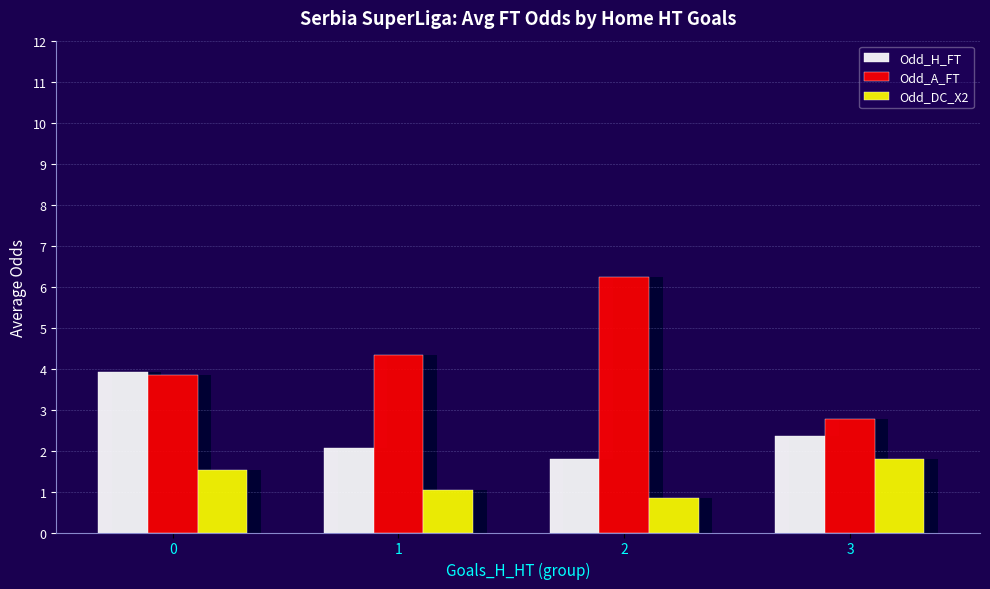

Reading left to right, what are all the values shown in this chart?

Odd_H_FT: 0=3.9	1=2.1	2=1.8	3=2.4
Odd_A_FT: 0=3.8	1=4.3	2=6.2	3=2.8
Odd_DC_X2: 0=1.5	1=1.0	2=0.8	3=1.8